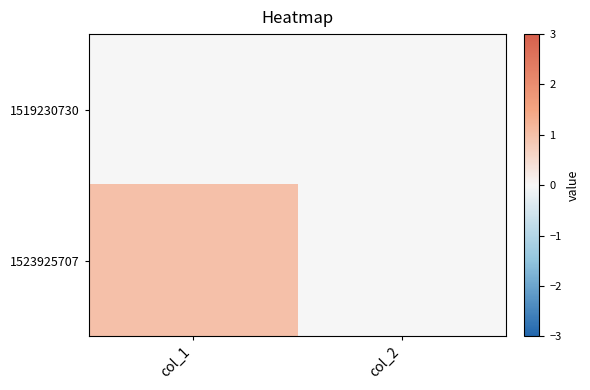

Which label corresponds to the smallest value in the chart?

col_1